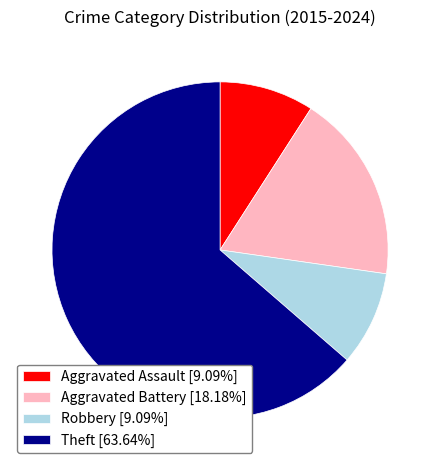

Do Aggravated Battery [18.18%] and Robbery [9.09%] together represent more than half of the pie?

No